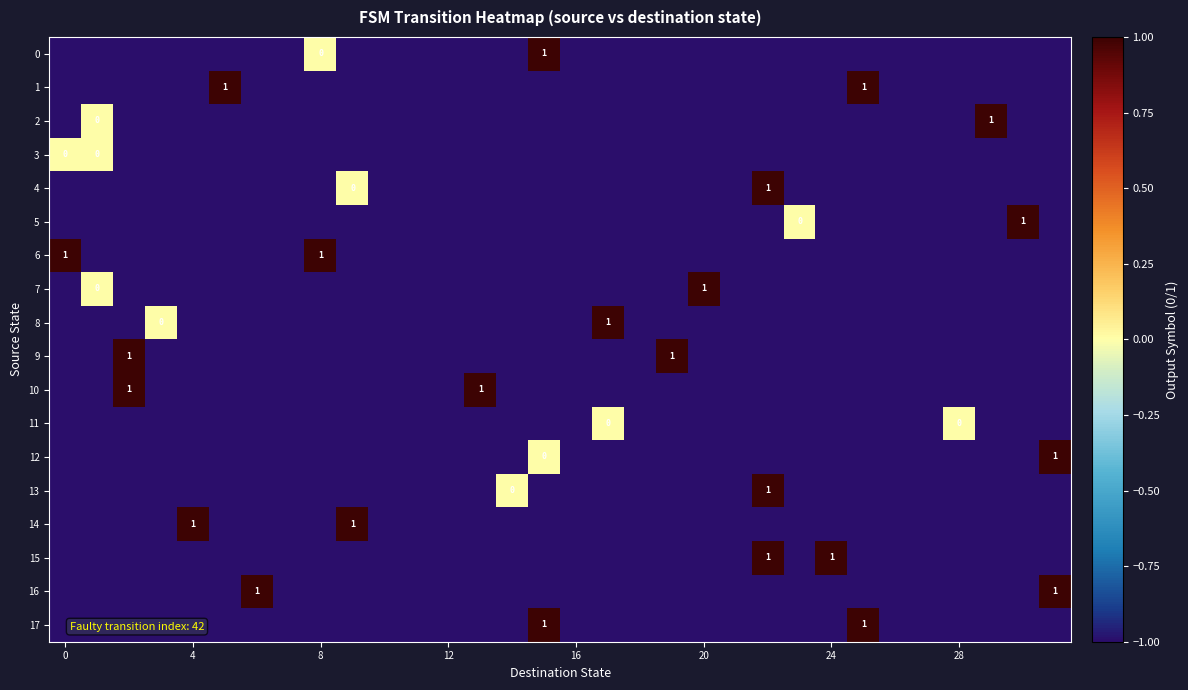

What is the total value across all series at 30?

-16